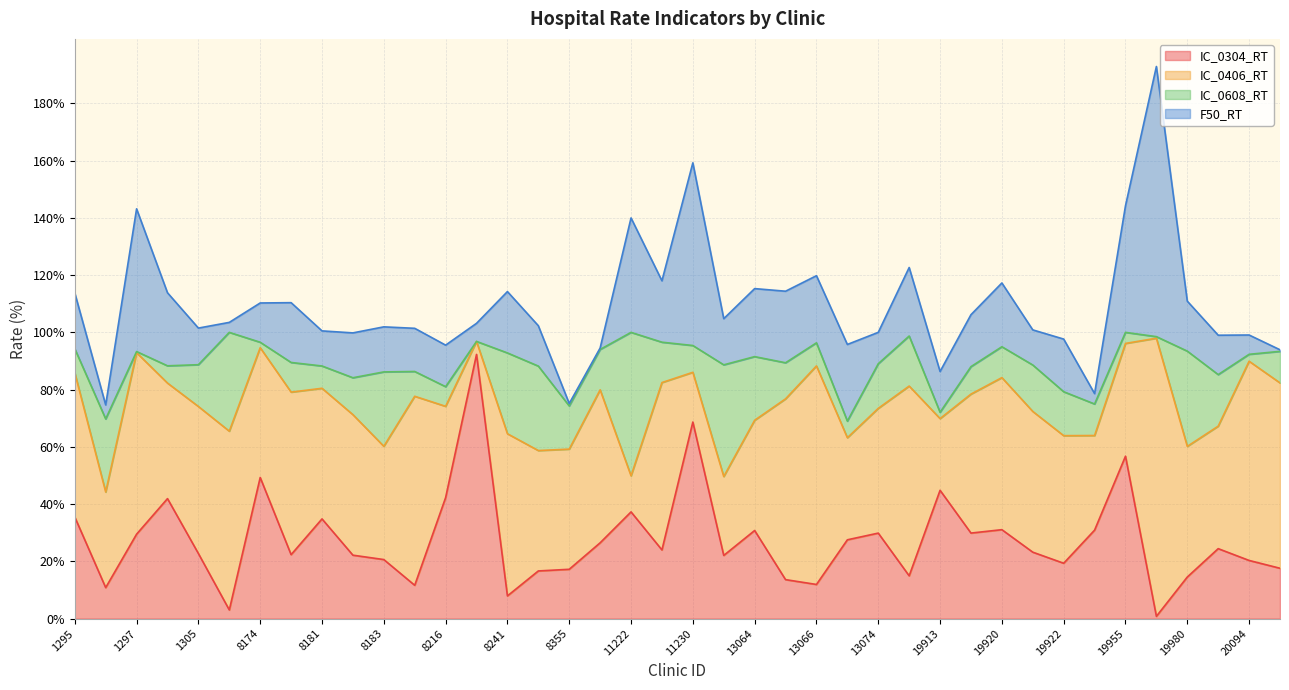

What are all the series names shown in the legend?

IC_0304_RT, IC_0406_RT, IC_0608_RT, F50_RT